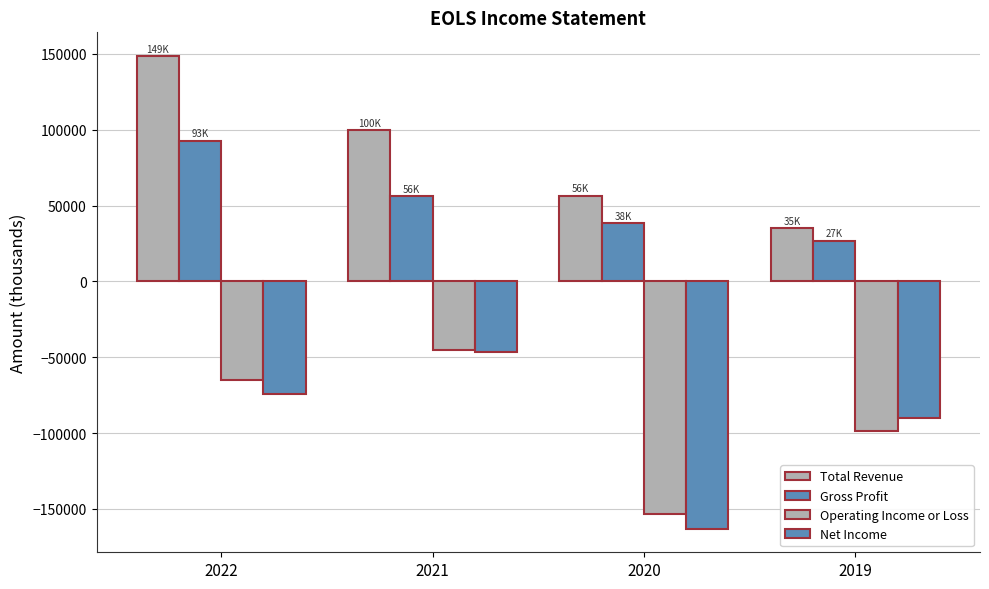

What is the average value of the Net Income series?

-93550